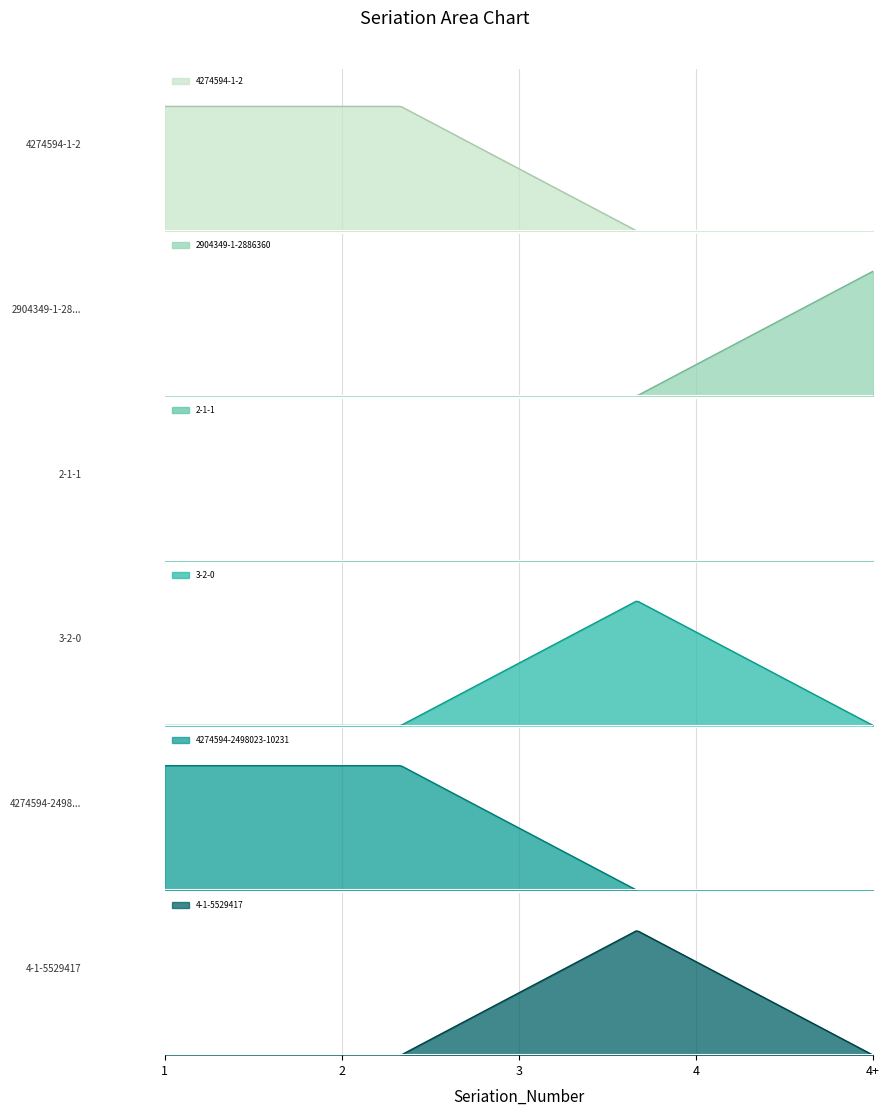

Where is 2904349-1-2886360 nearest to the value 5?

1